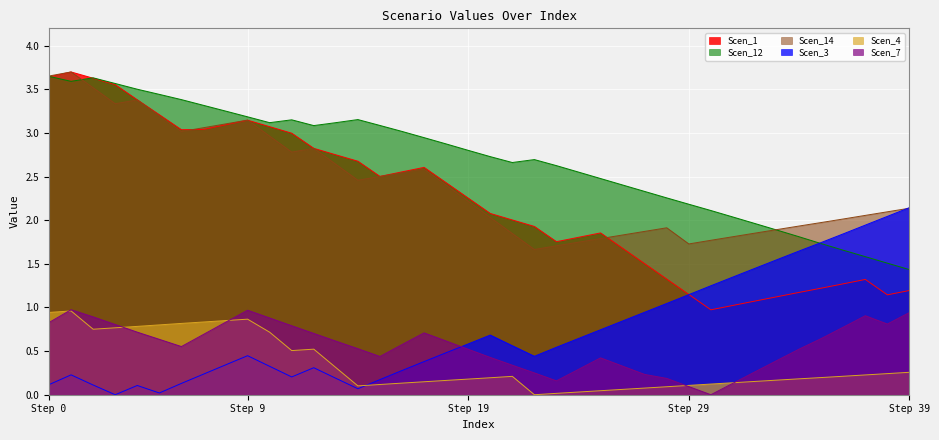

True or false: Scen_7 has a value of 0.6 at Step 9.

False